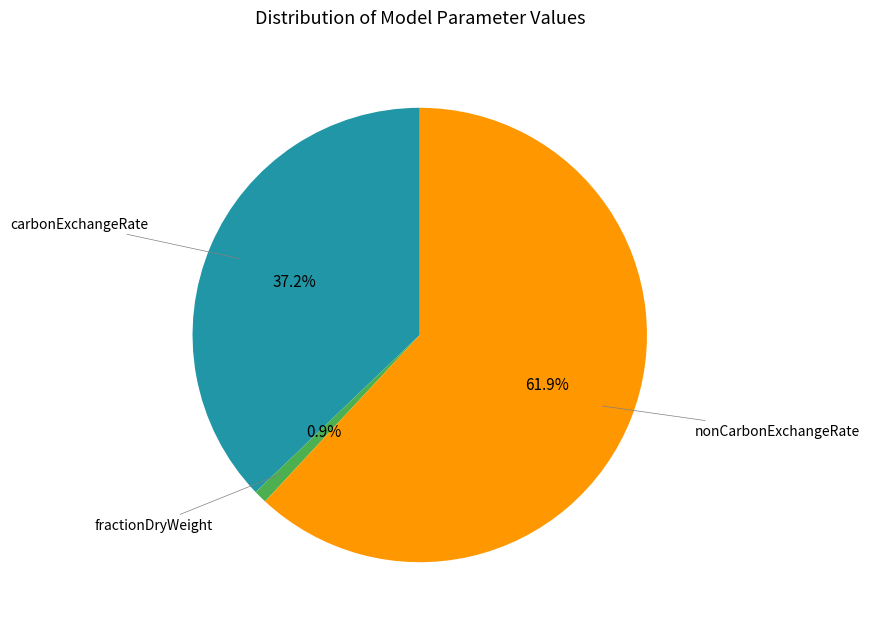

To the nearest percent, what is the average slice percentage?

33%